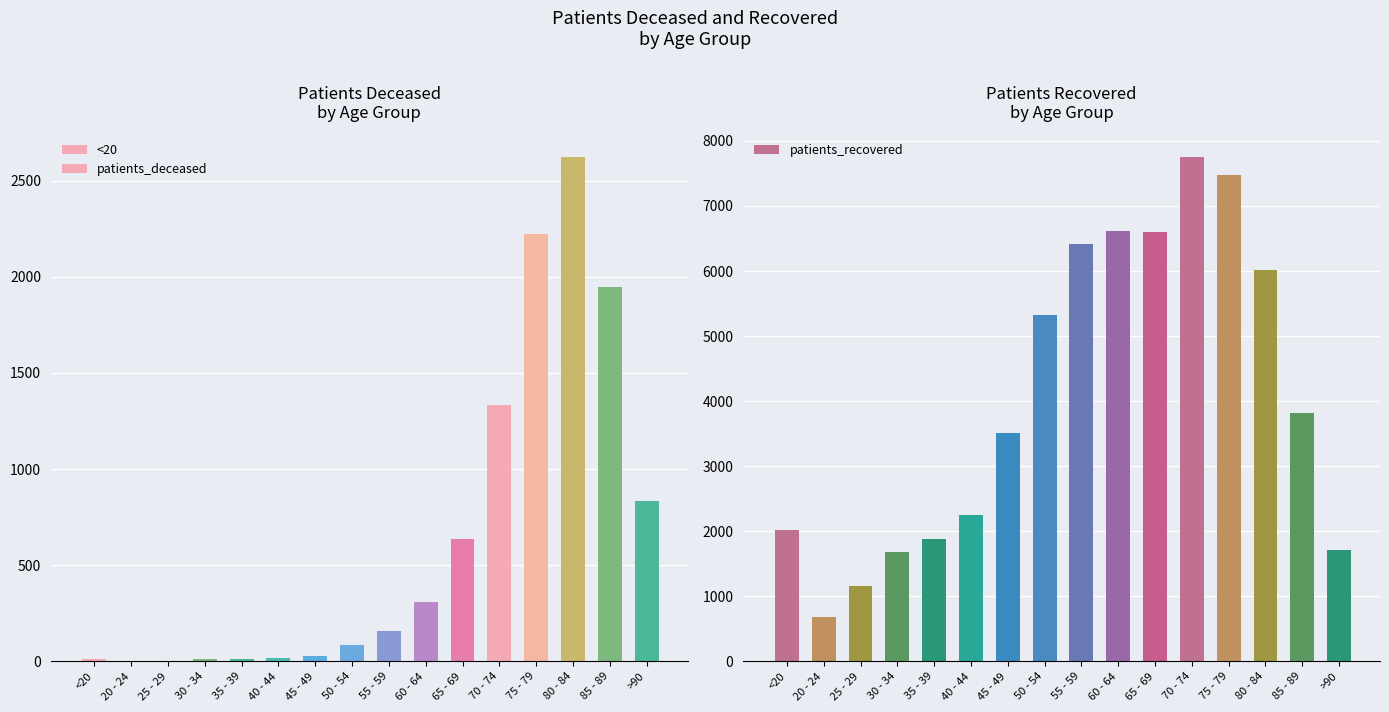

Rank the series by their average value, from highest to lowest.

patients_recovered, patients_deceased